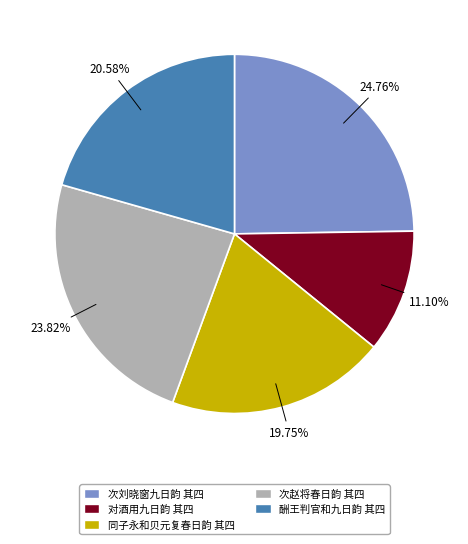

How many segments does this pie chart have?

5